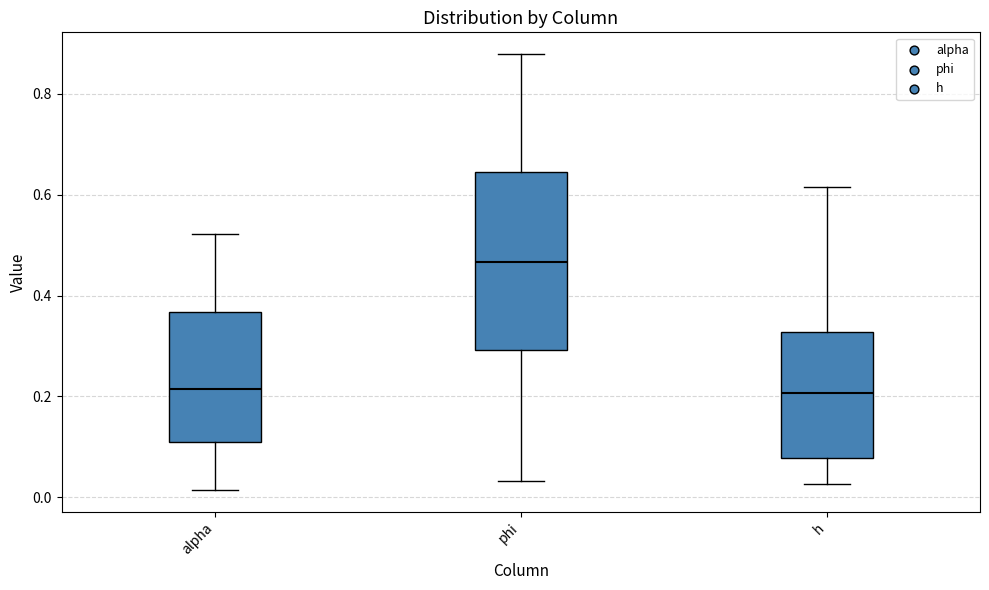

Comparing the boxes themselves (not the whiskers), which one is the tallest?

phi